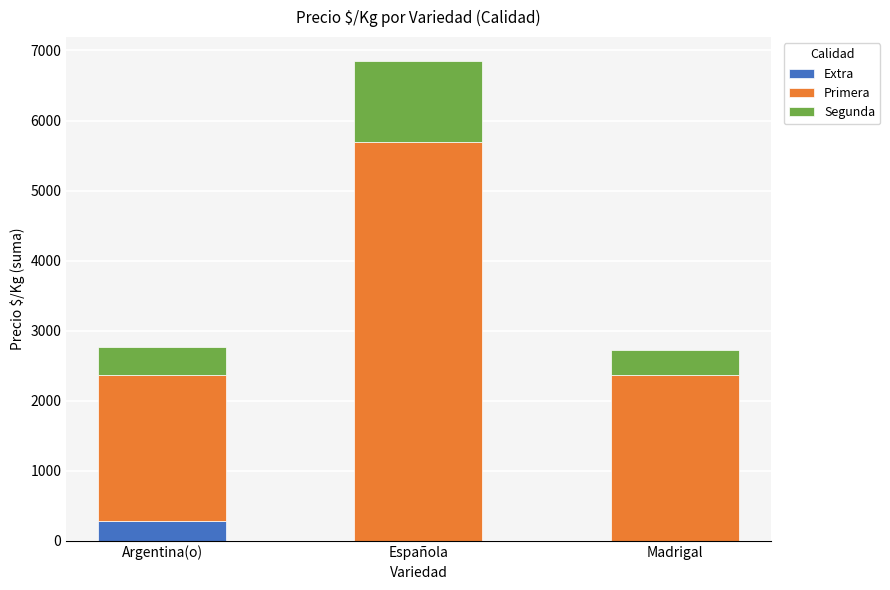

How many data points in Extra are above 0?

1